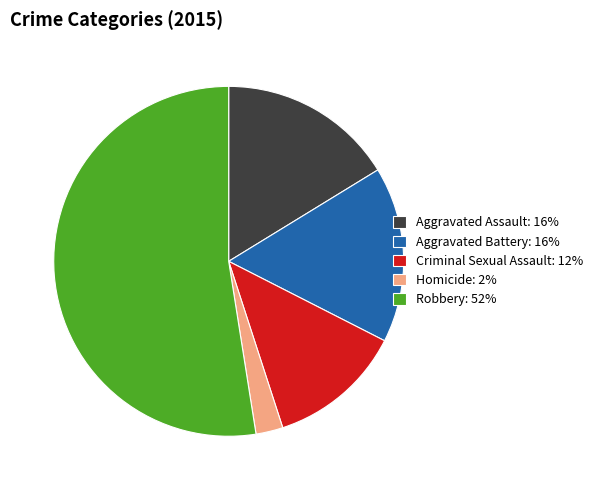

True or false: Aggravated Assault: 16% accounts for 16% of the total.

True